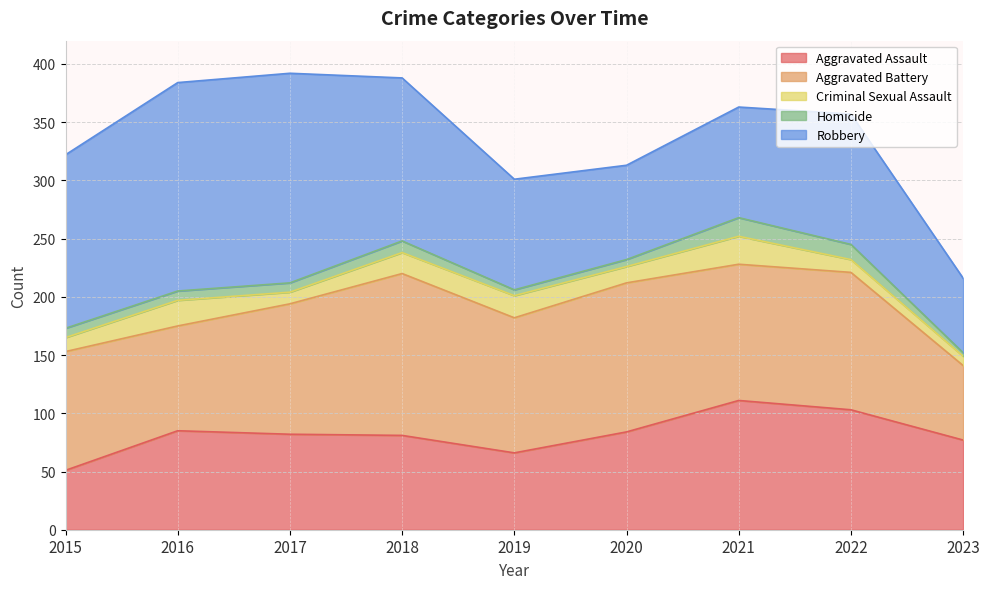

True or false: Homicide and Aggravated Assault cross at least once.

False